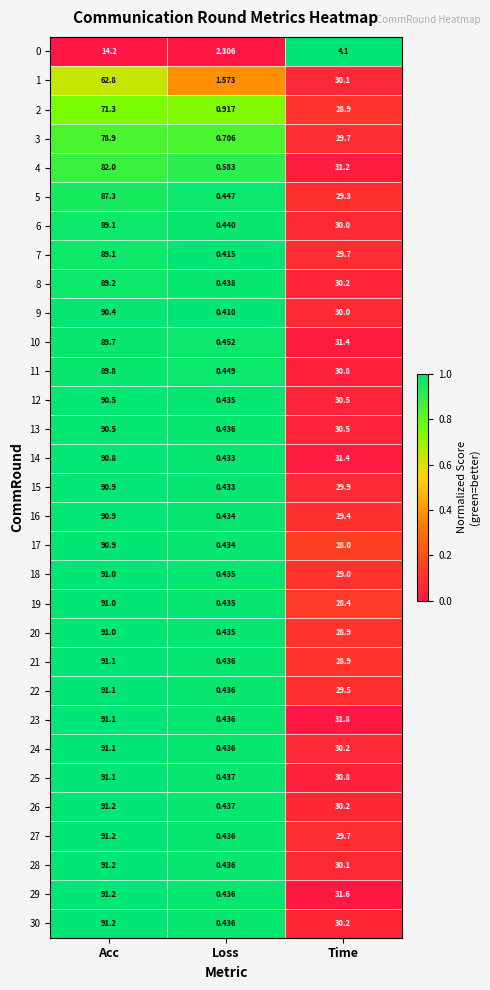

At which label does 29 first exceed 31?

Acc